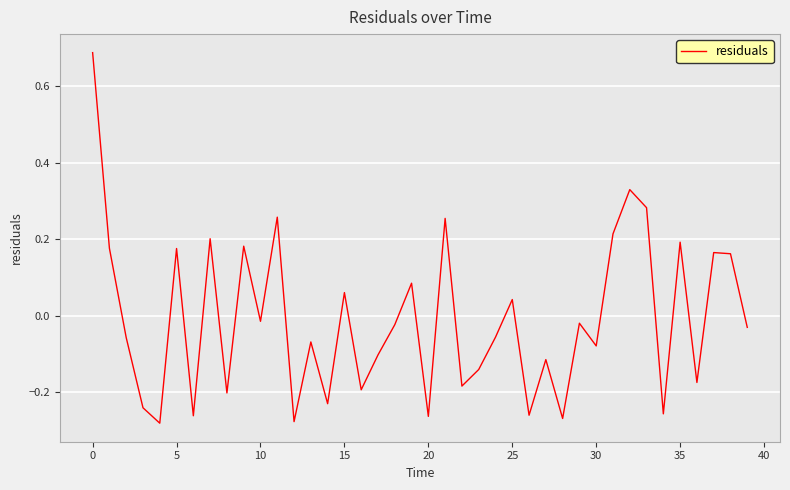

Is this an area chart (filled region under the line)?

No